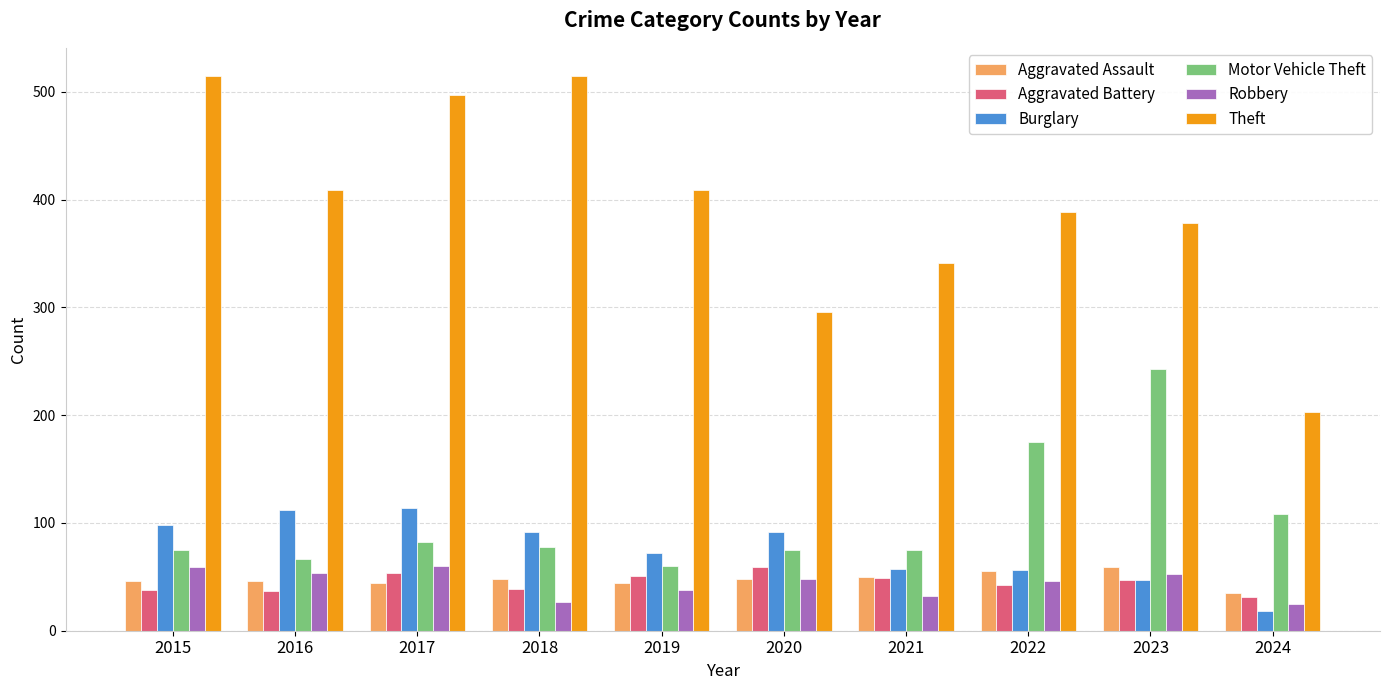

Is the value of Motor Vehicle Theft at 2022 greater than the value of Robbery at 2024?

Yes